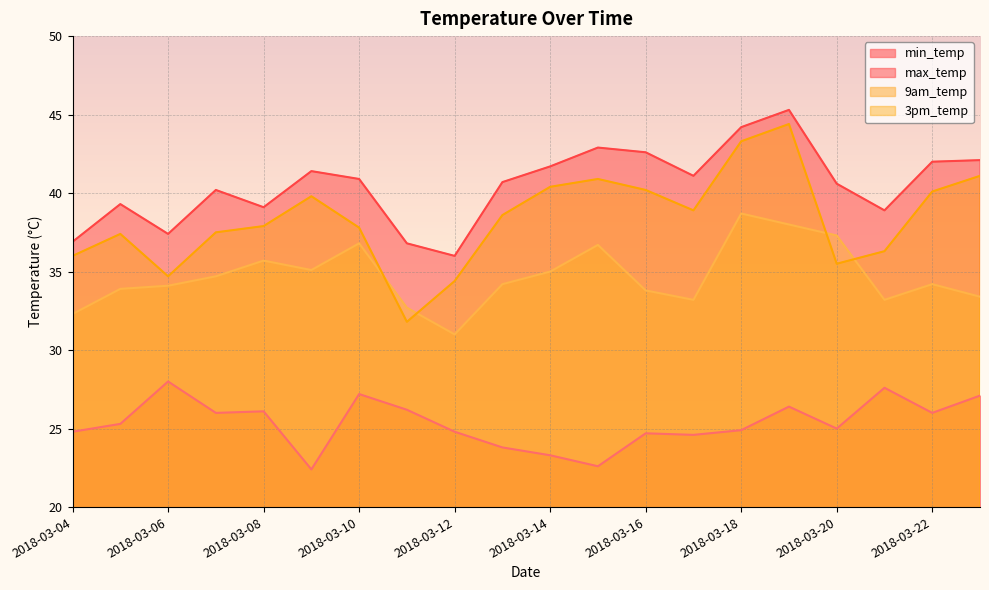

What is the highest value of the max_temp series?

45.3